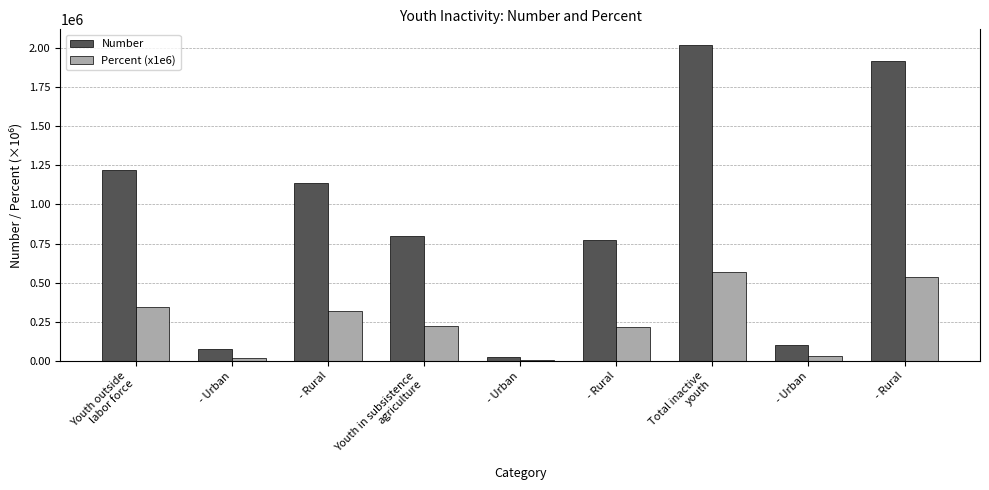

Reading left to right, what are all the values shown in this chart?

Number: Youth outside
labor force=1217890	- Urban=79048	- Rural=1138842	Youth in subsistence
agriculture=800000	- Urban=25000	- Rural=775000	Total inactive
youth=2017890	- Urban=104048	- Rural=1913842
Percent (x1e6): Youth outside
labor force=342000	- Urban=22000	- Rural=320000	Youth in subsistence
agriculture=225000	- Urban=7000	- Rural=218000	Total inactive
youth=567000	- Urban=29000	- Rural=538000